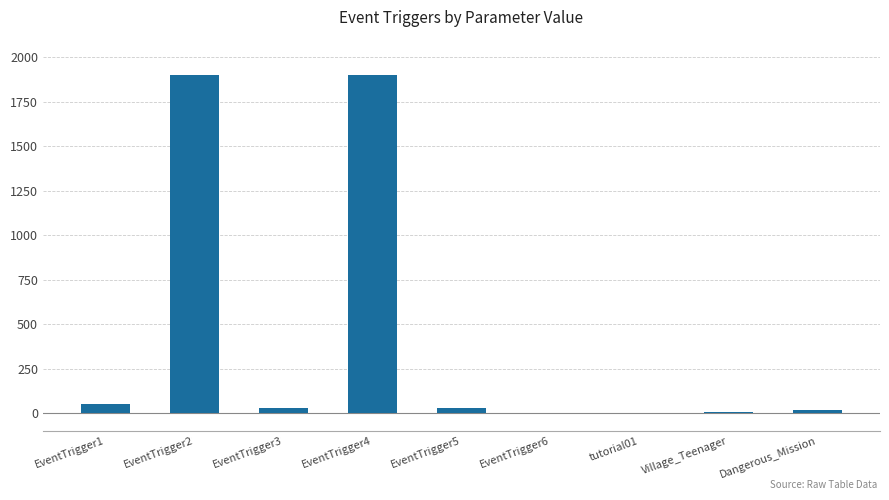

Where does the data first go above 30?

EventTrigger1